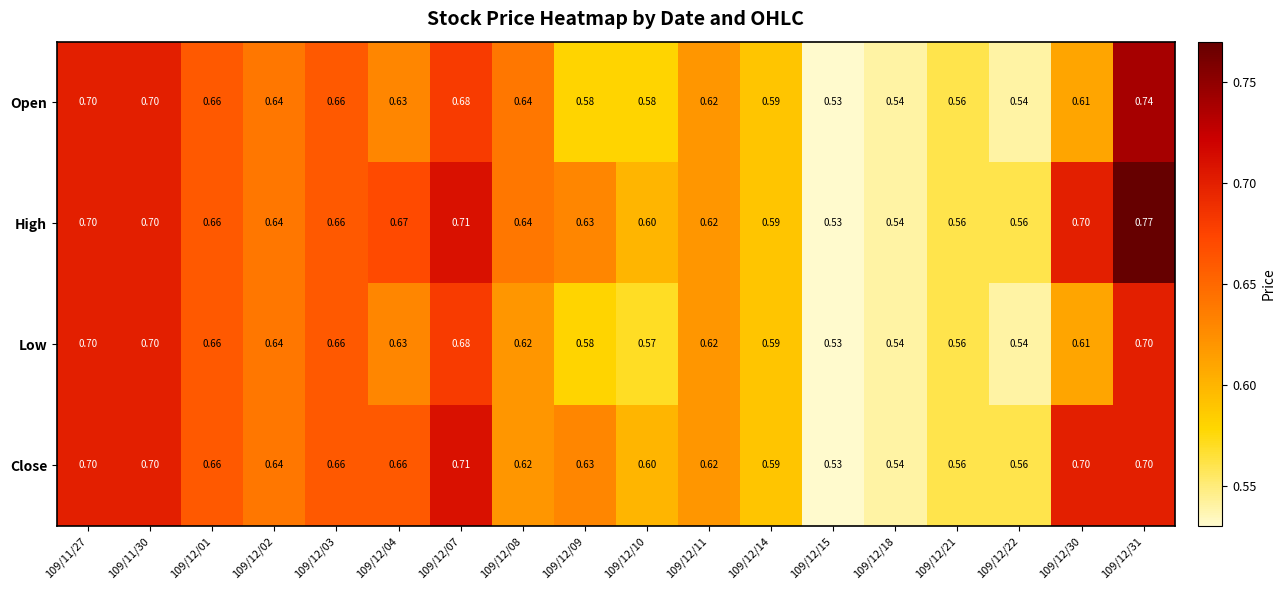

Rank the series by their average value, from highest to lowest.

High, Close, Open, Low